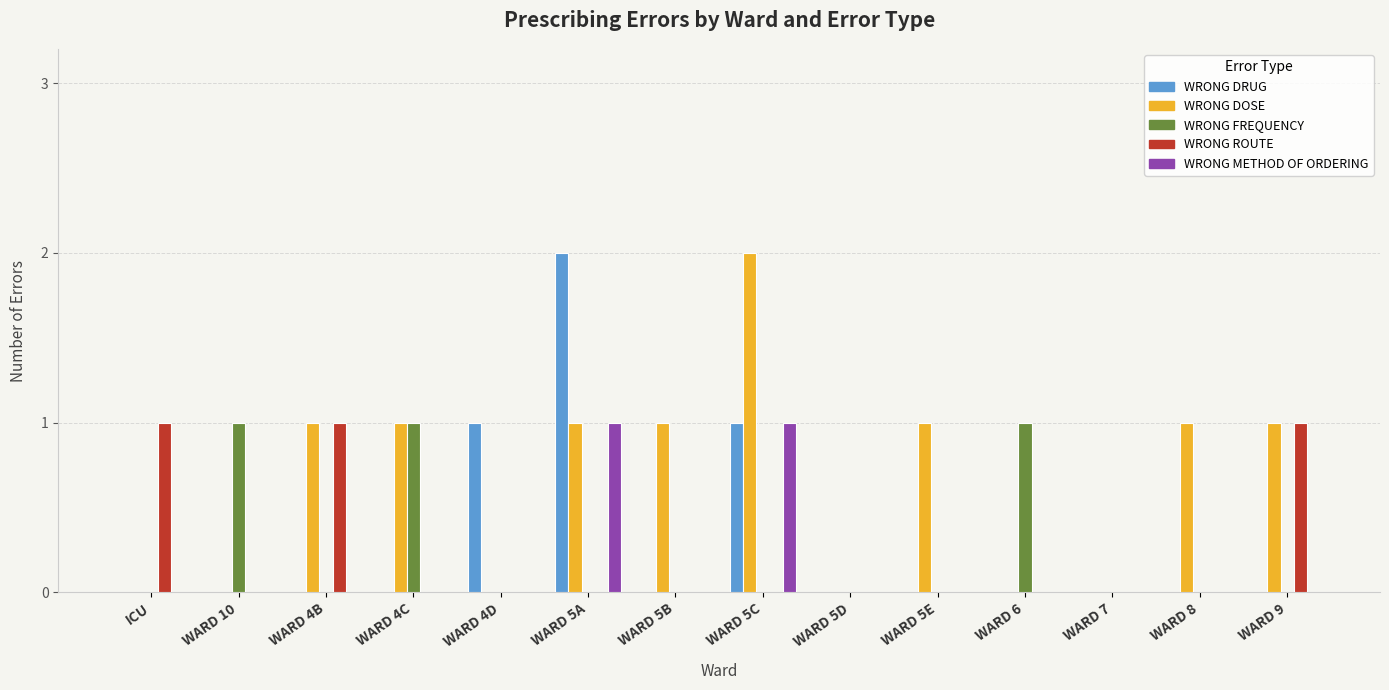

True or false: WRONG FREQUENCY has a value of 0 at WARD 6.

False